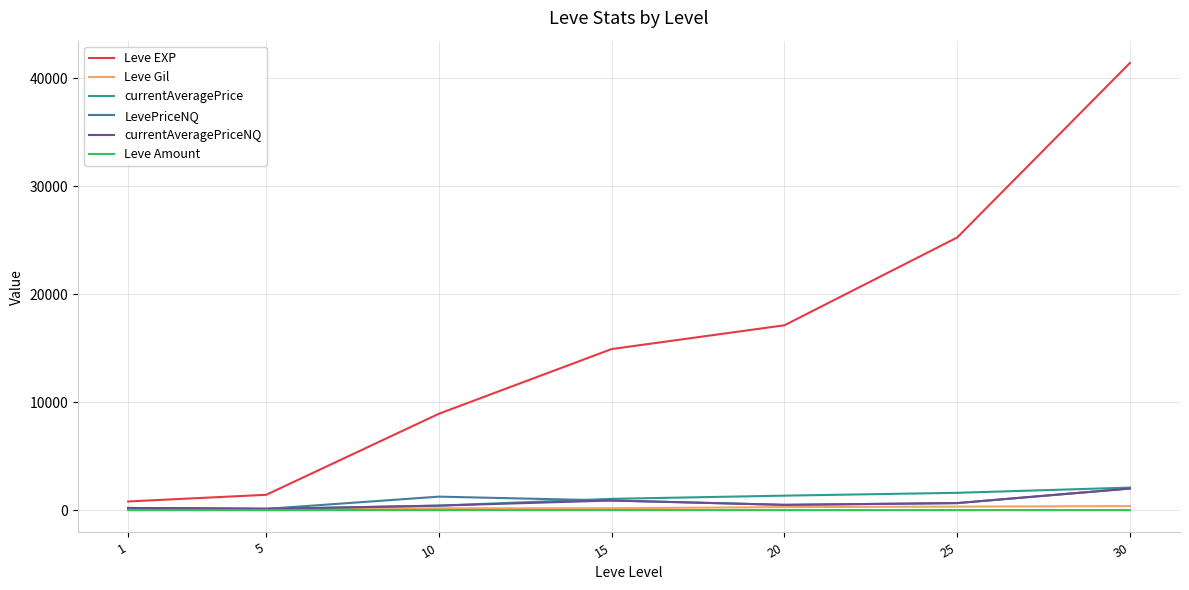

Between 15 and 25, which series saw the biggest shift?

Leve EXP